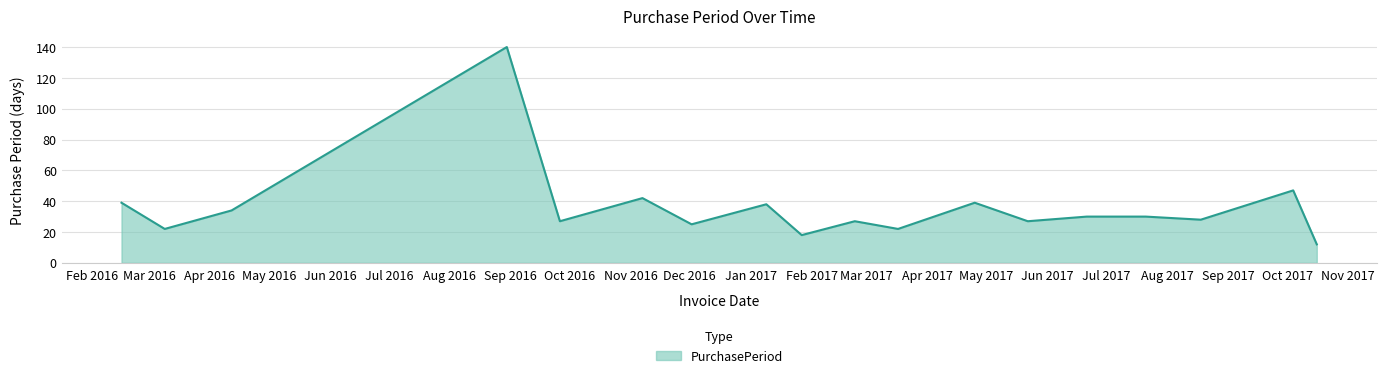

What is the greatest value displayed?

140